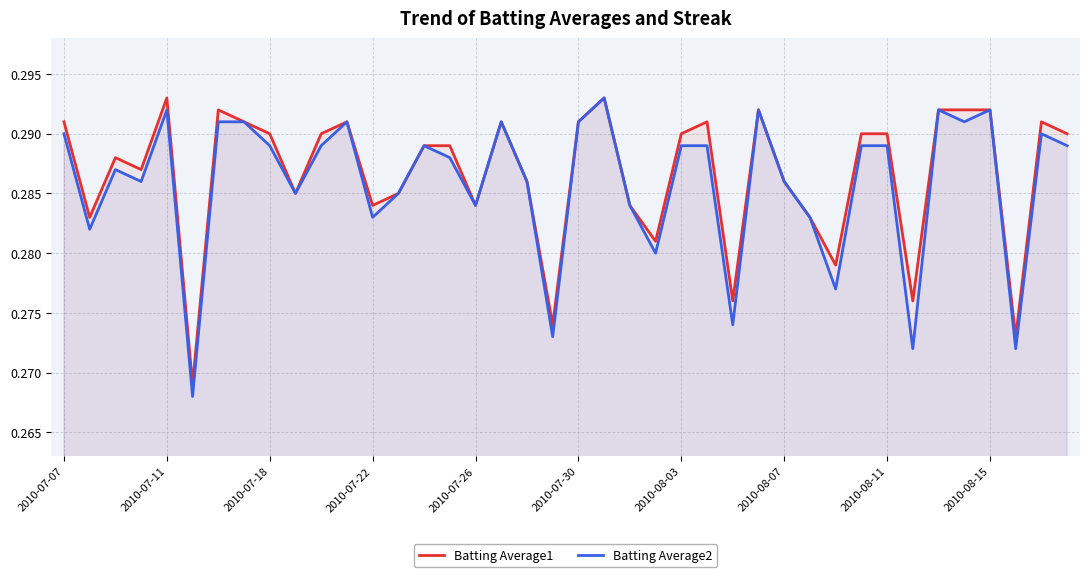

What is the total value across all series at 30?

0.6